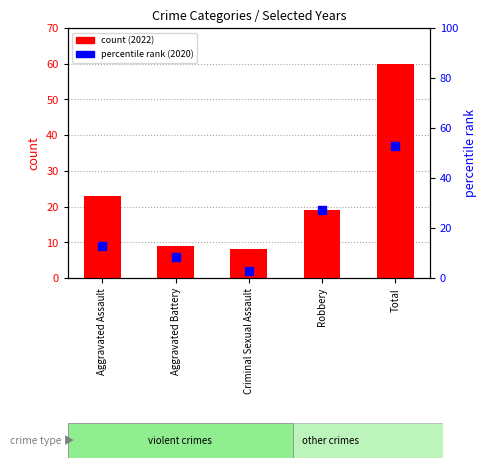

Which series has the largest total across all categories?

count